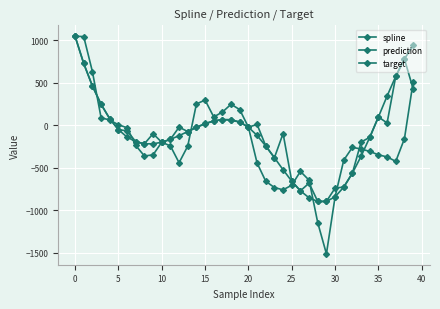

What is the difference between the maximum and minimum values in the prediction series?

1944.0